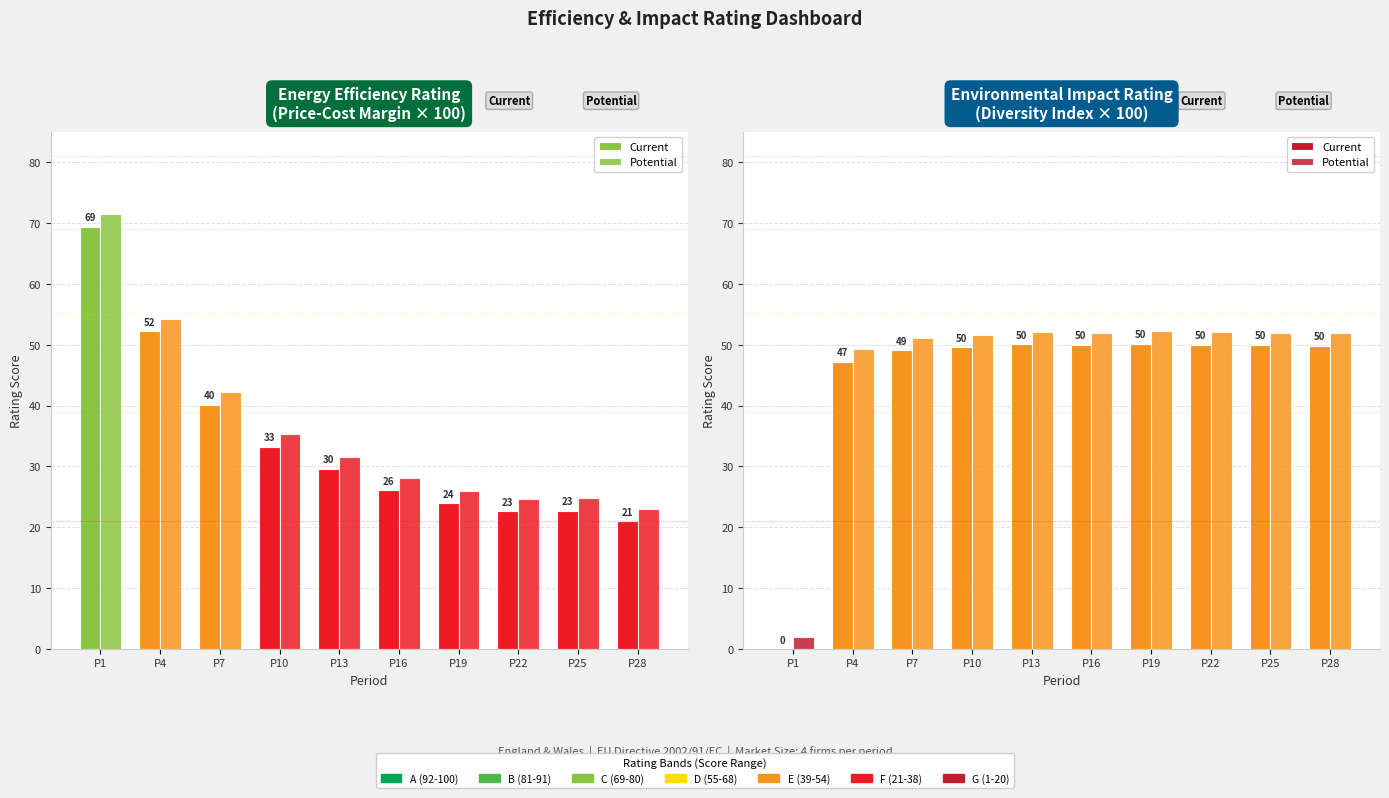

Reading left to right, transcribe all the data shown in this chart.

Current: 0.0	47.2	49.1	49.6	50.1	50.0	50.2	50.0	50.0	49.9
Potential: 2.0	49.2	51.1	51.6	52.1	52.0	52.2	52.0	52.0	51.9